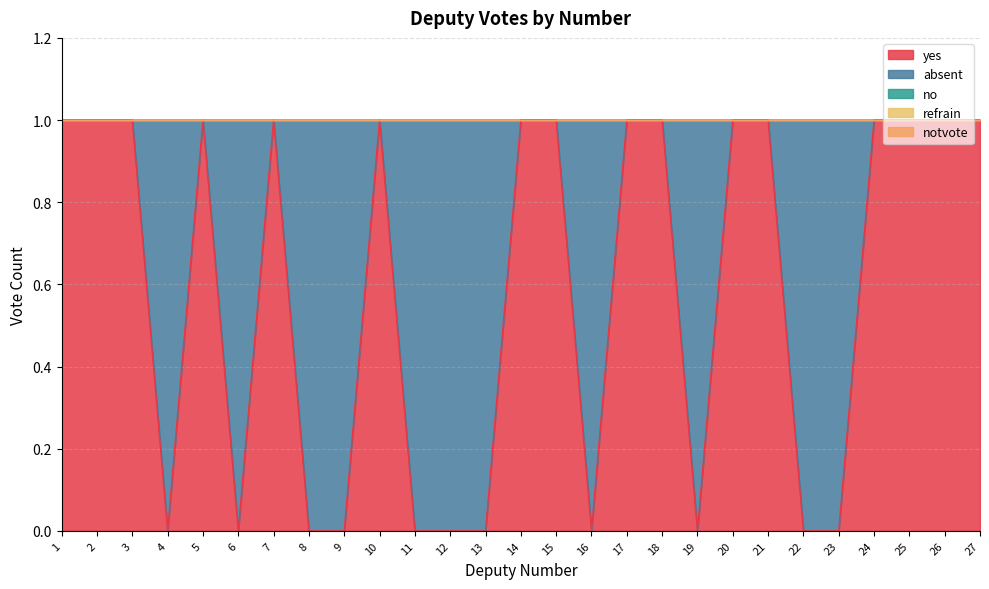

True or false: absent has more than 0 interior local peaks.

True